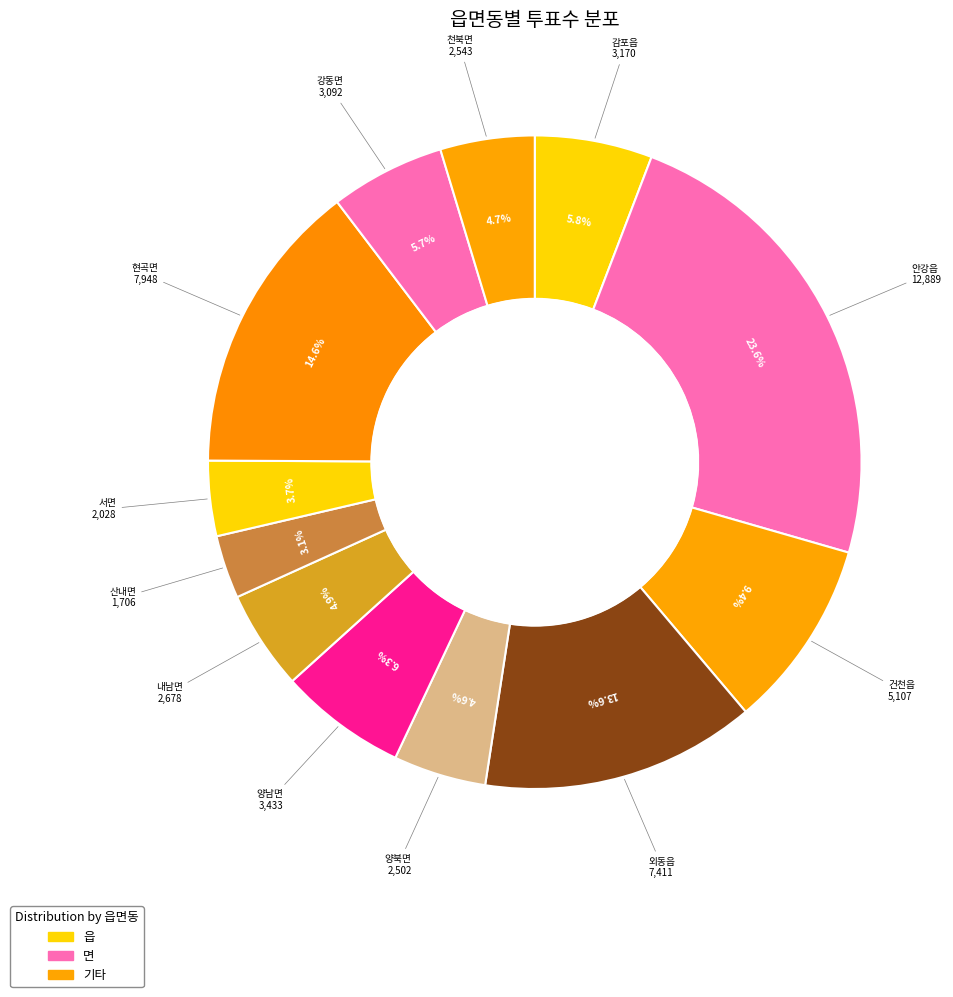

To the nearest percent, what is the difference between the largest and smallest slice percentages?

21%